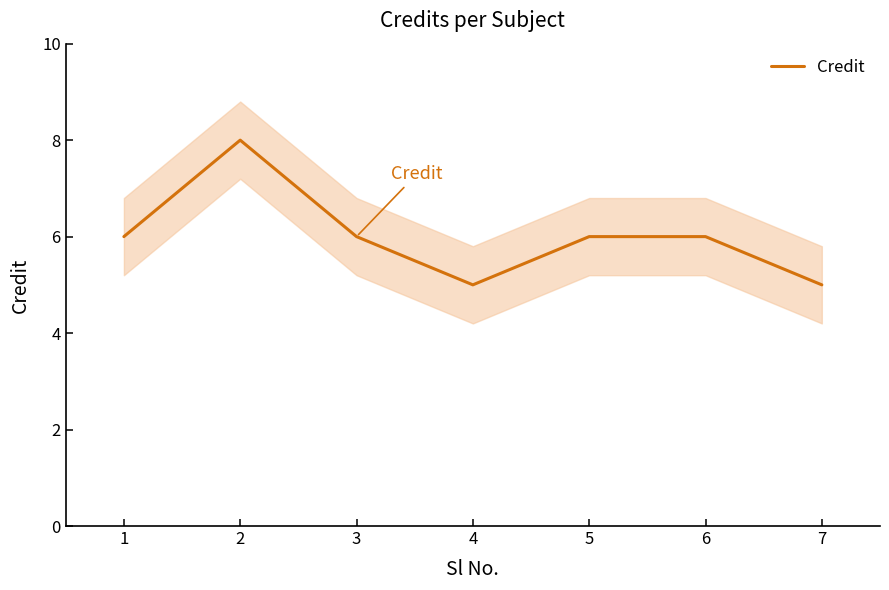

What is the value of the 4th point from the left?

5